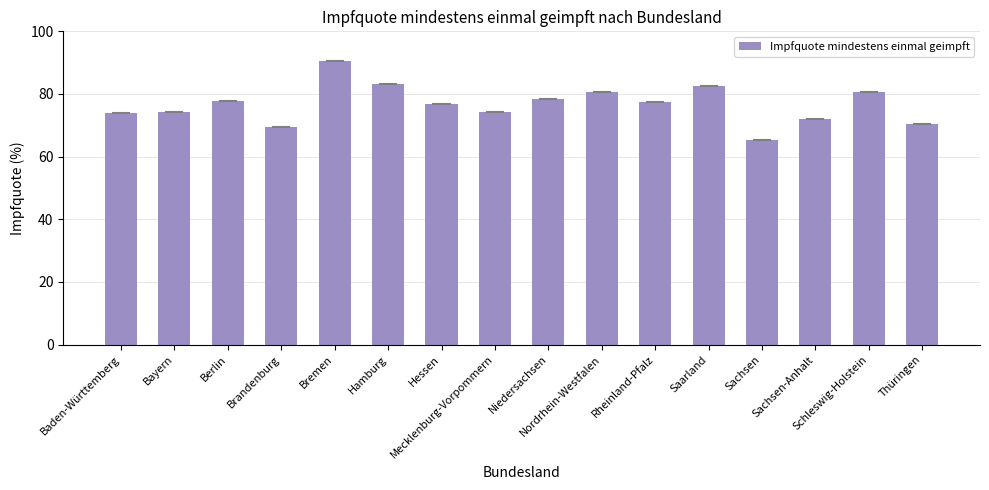

What is the smallest value displayed?

65.4